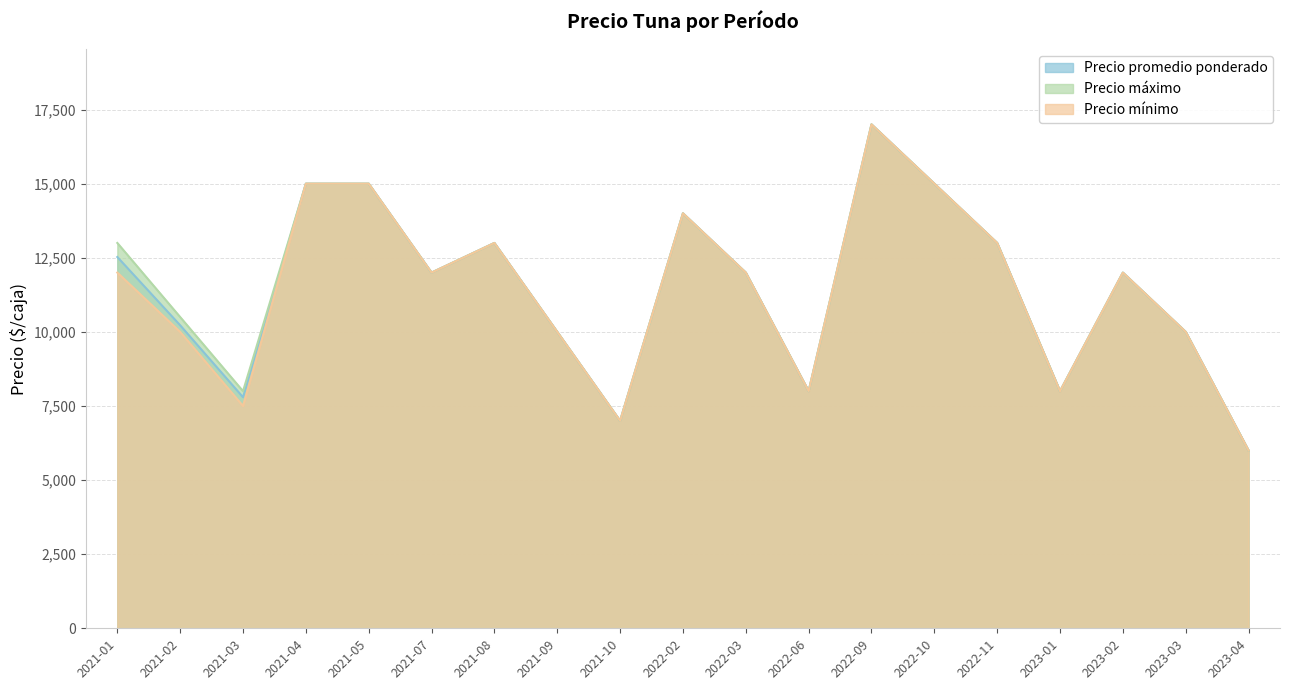

At how many categories does at least one series exceed 16254?

1